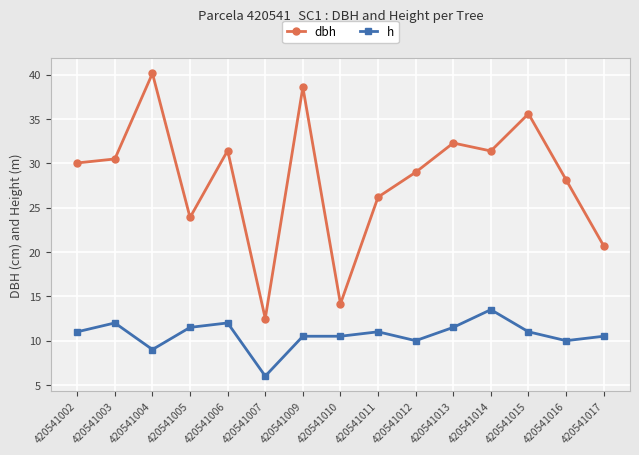

Which series has the widest spread of values?

dbh